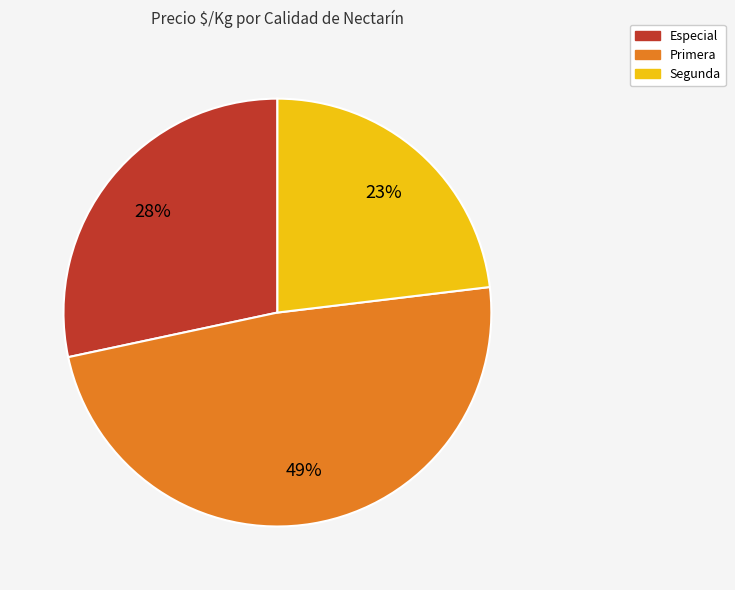

Is it true that Primera is 49% of the pie?

True